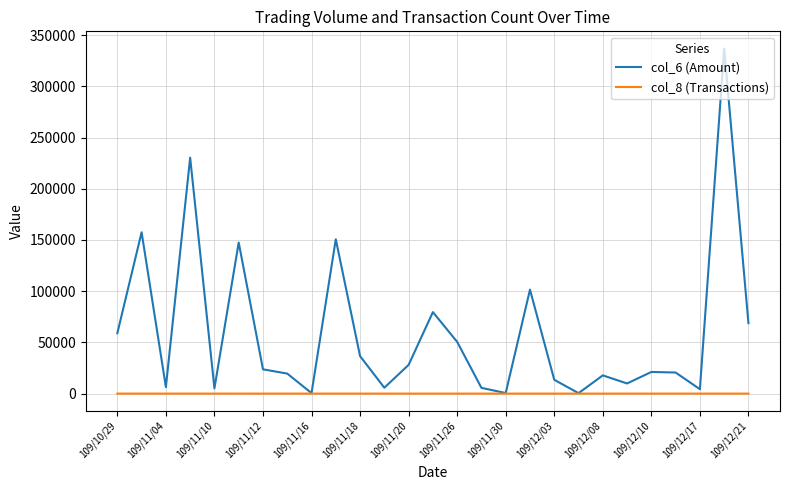

List the series in order of their overall mean, highest first.

col_6 (Amount), col_8 (Transactions)